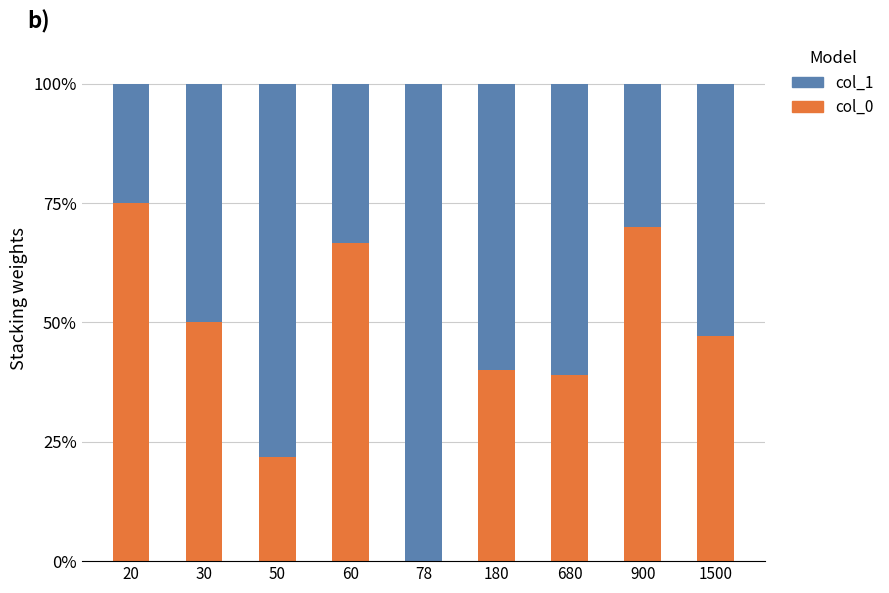

What is the maximum value for col_0?

75.0